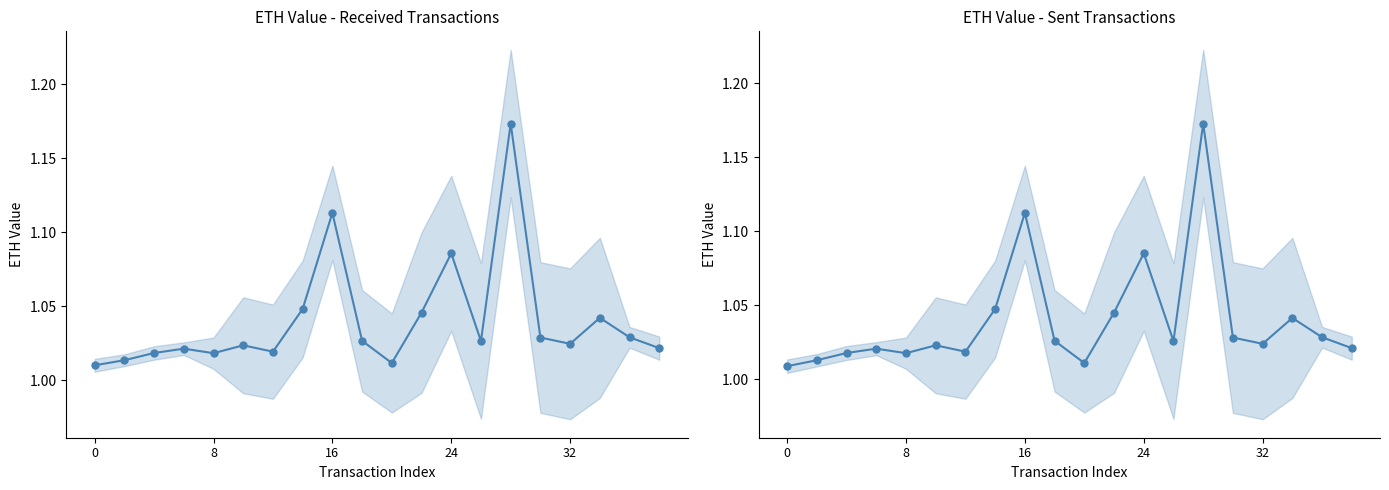

Rank the series by their average value, from highest to lowest.

received eth value, sent eth value